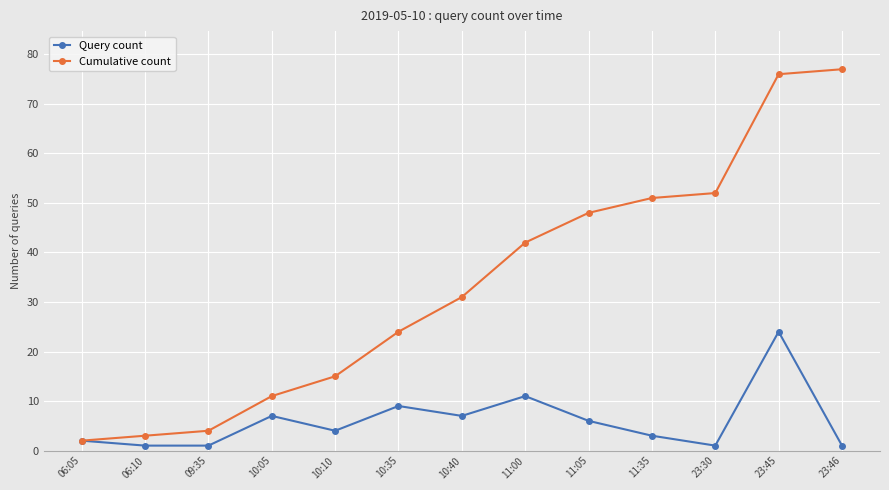

What is the greatest value displayed?

77